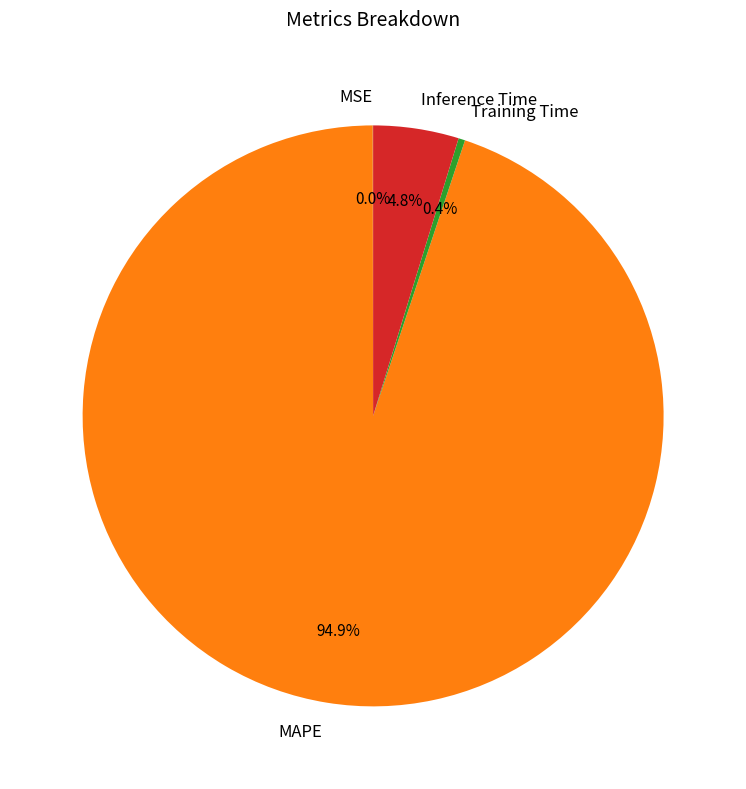

To the nearest percent, what percentage of the pie is MAPE?

95%